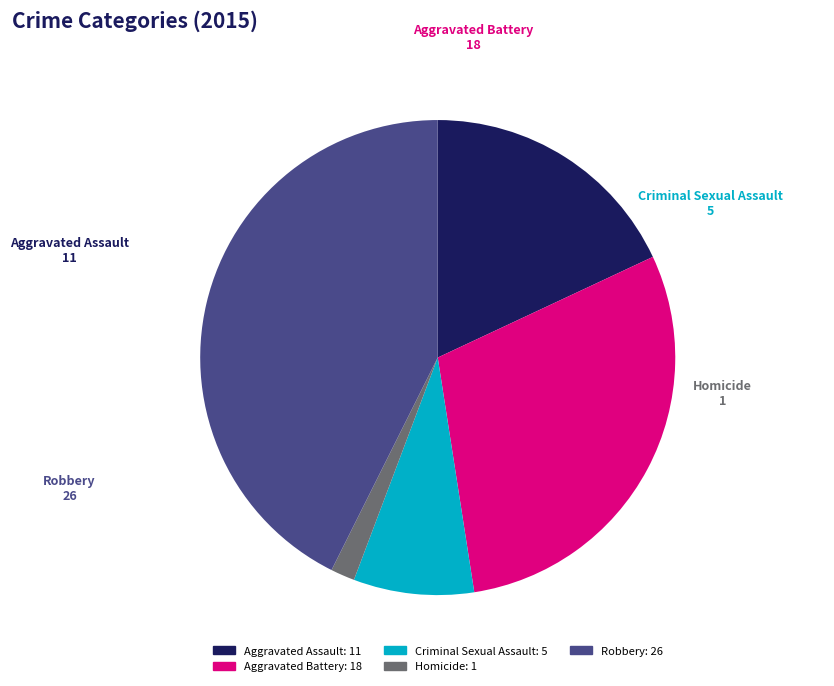

Approximately how many times larger is the value at Aggravated Assault compared to Aggravated Battery?

0.6